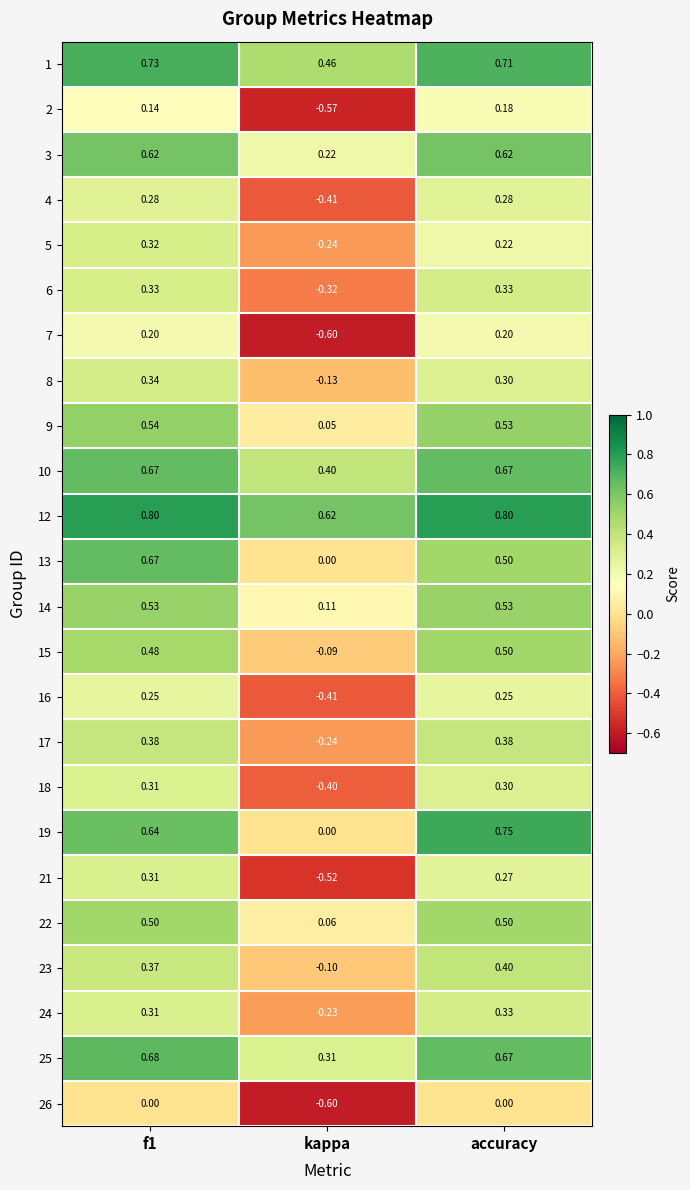

Is the value of 12 at kappa greater than the value of 15 at accuracy?

Yes